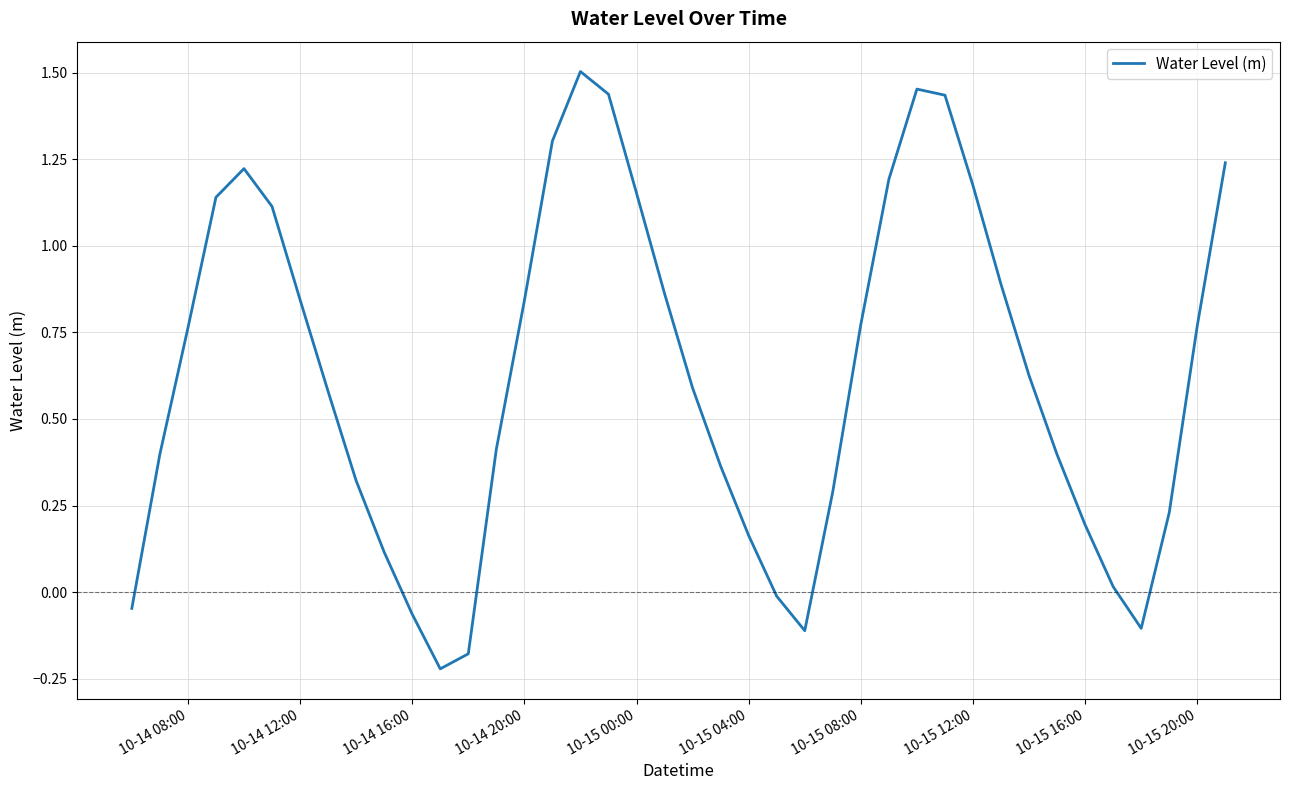

What is the difference between the maximum and minimum values?

1.7